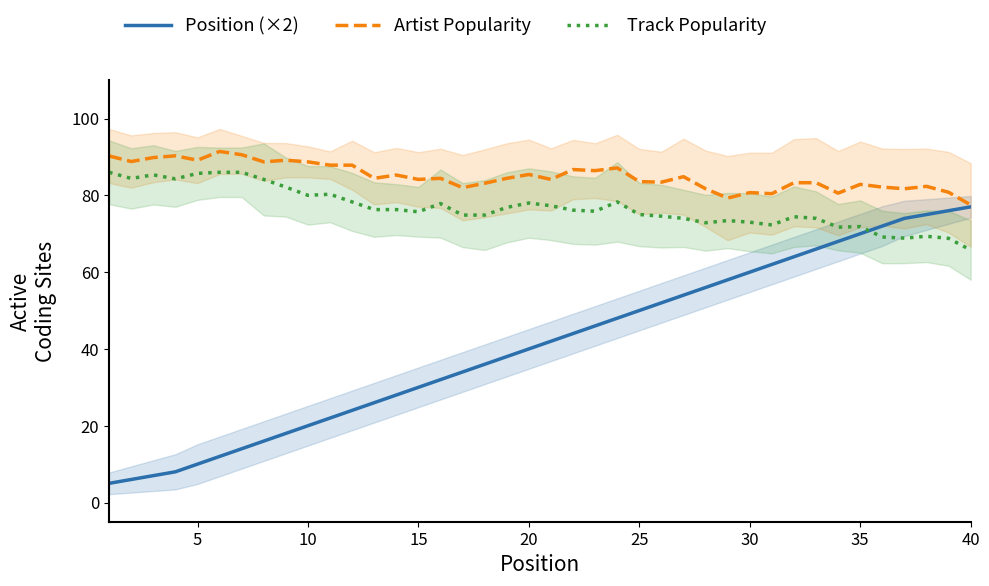

Is the value of Track Popularity at 15 greater than the value of Artist Popularity at 30?

No